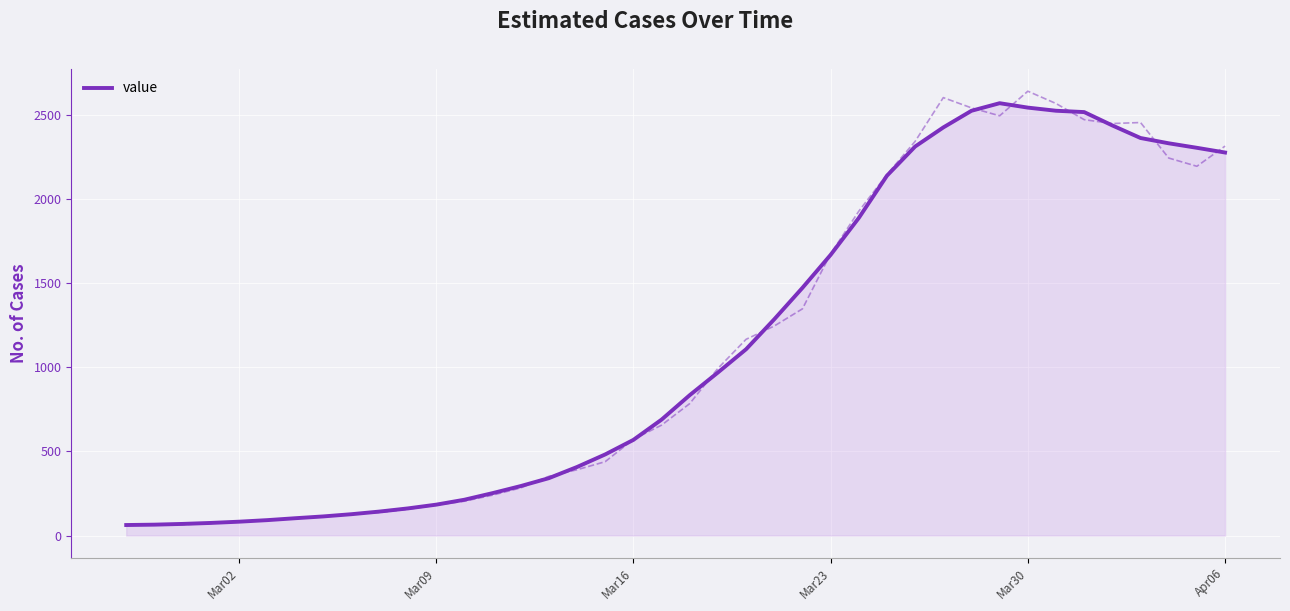

What is the lowest value of the value series?

62.6